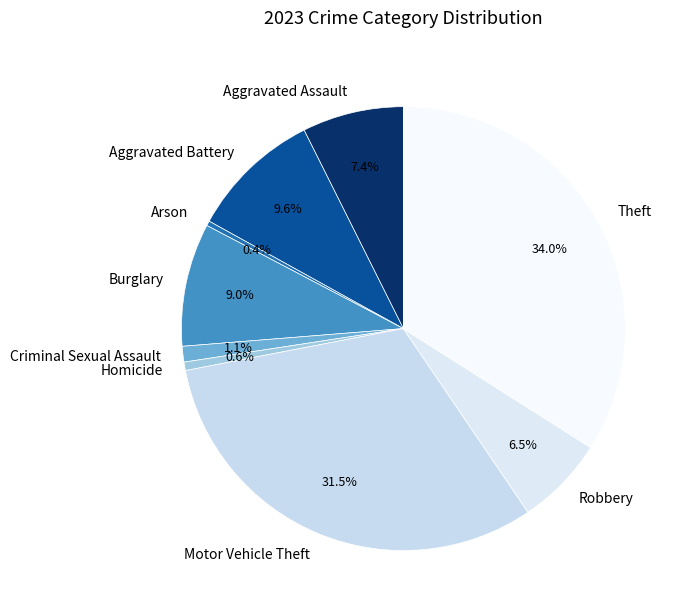

Approximately how many times larger is the value at Robbery compared to Aggravated Assault?

0.9